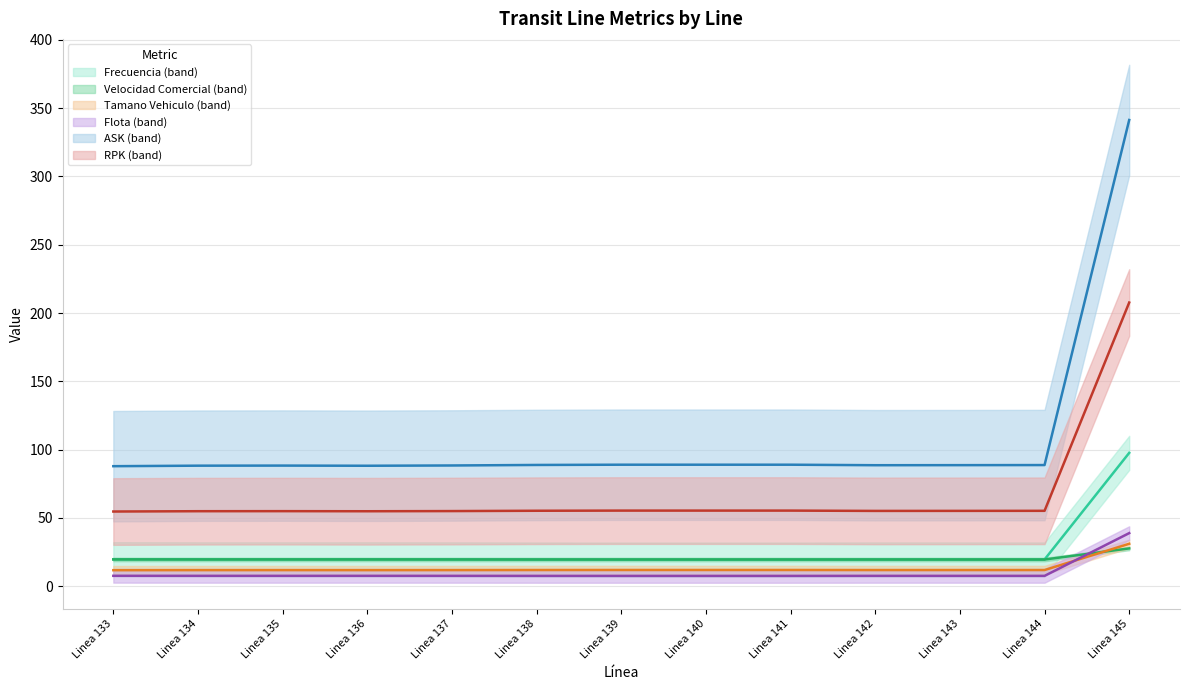

What is the total value across all series at Linea 133?

201.0